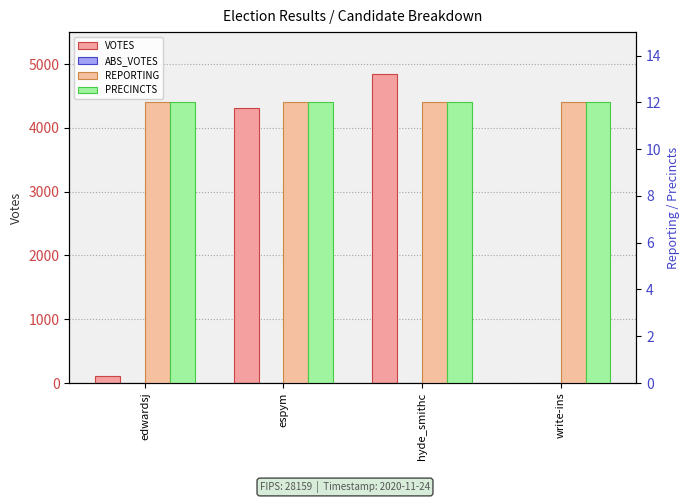

Is the value of REPORTING at hyde_smithc greater than the value of PRECINCTS at write-ins?

No